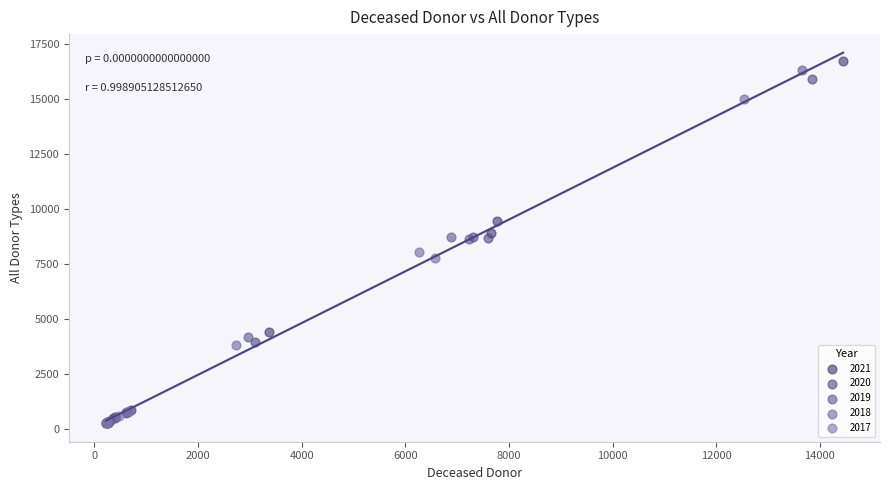

Which series has the widest spread of Y values?

2021